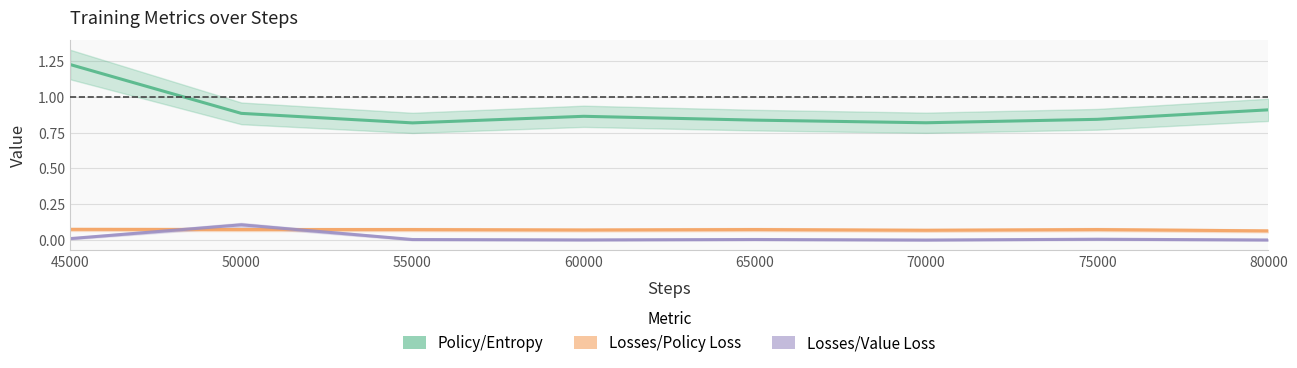

How many lines are shown in the chart?

3